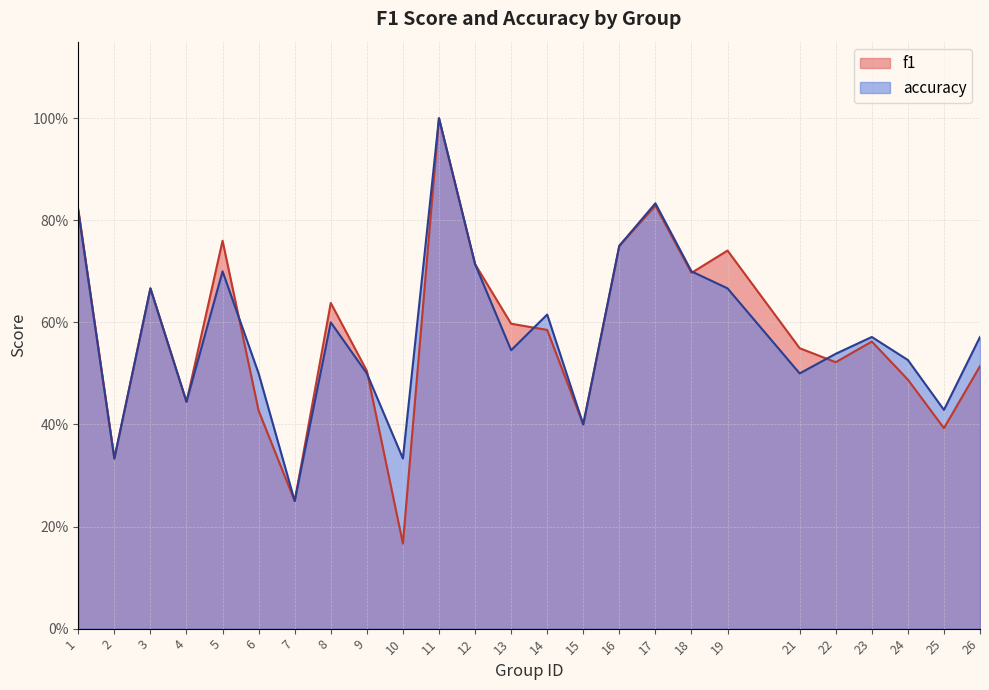

Where is the first local minimum for f1?

2